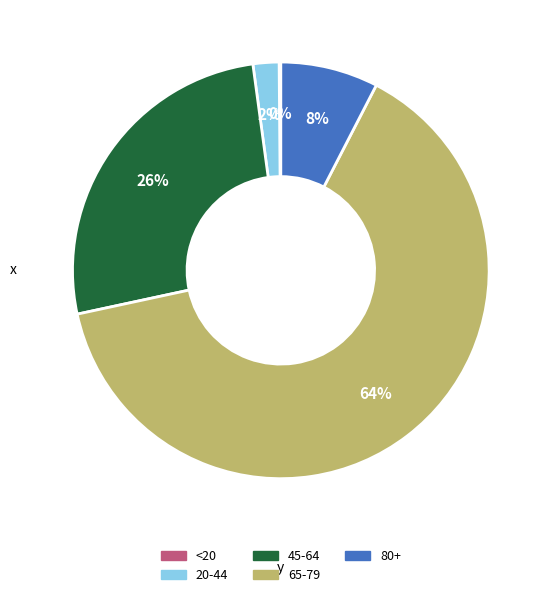

Does any single category account for the majority?

Yes